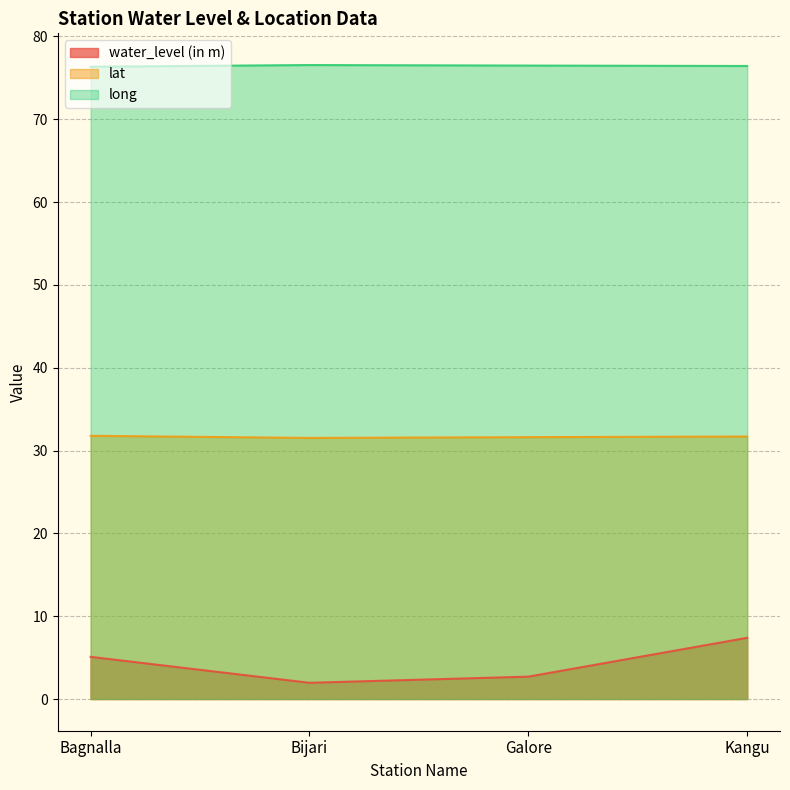

The water_level (in m) series shows 2.7 at Galore. True or false?

True